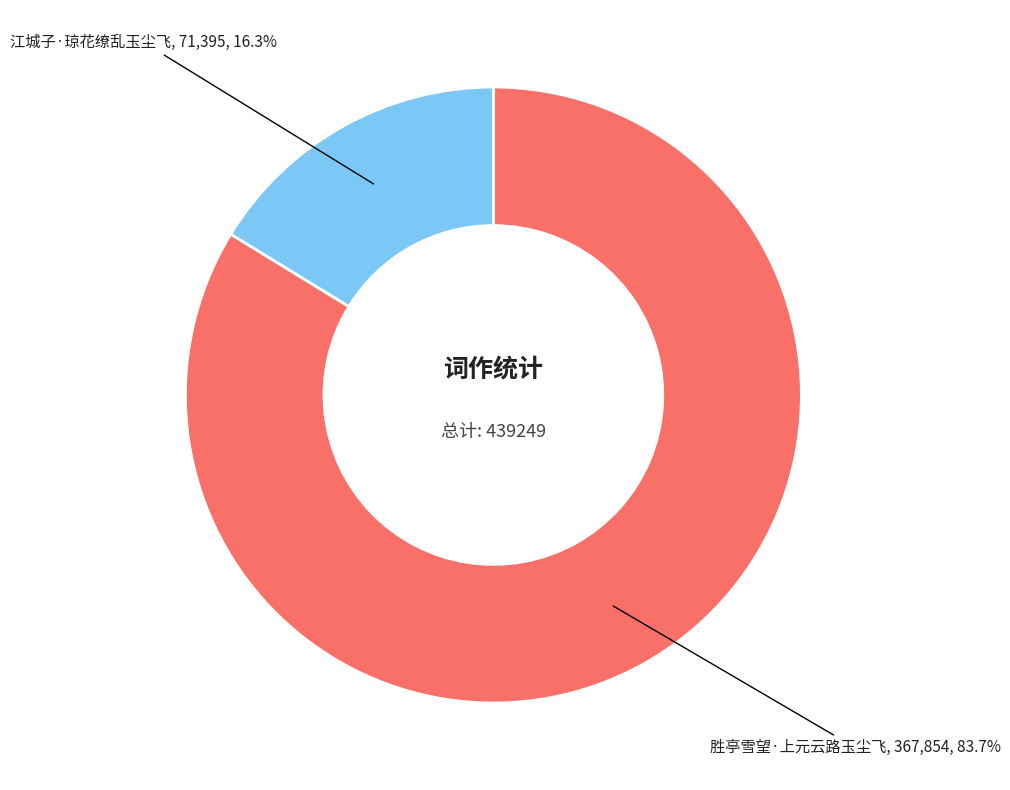

Rank the categories by value from highest to lowest.

胜亭雪望·上元云路玉尘飞, 江城子·琼花缭乱玉尘飞